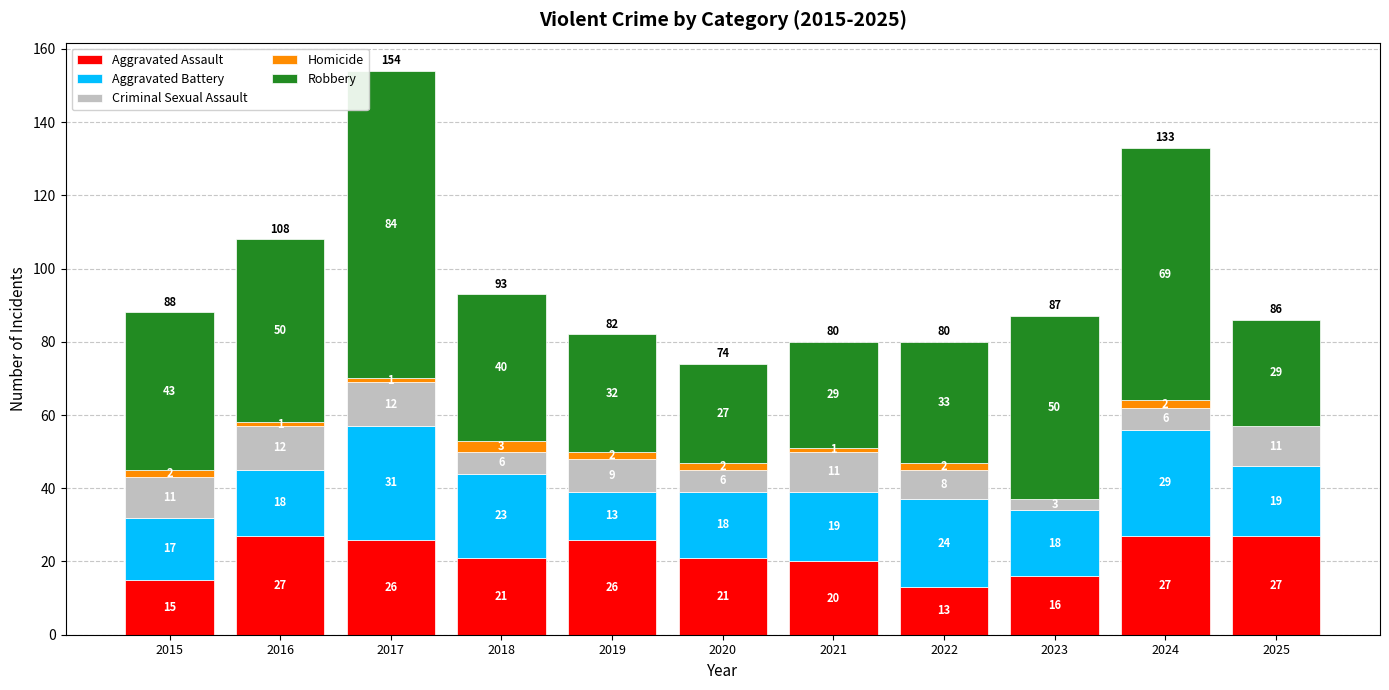

The value of Aggravated Assault at 2020 is 36. True or false?

False